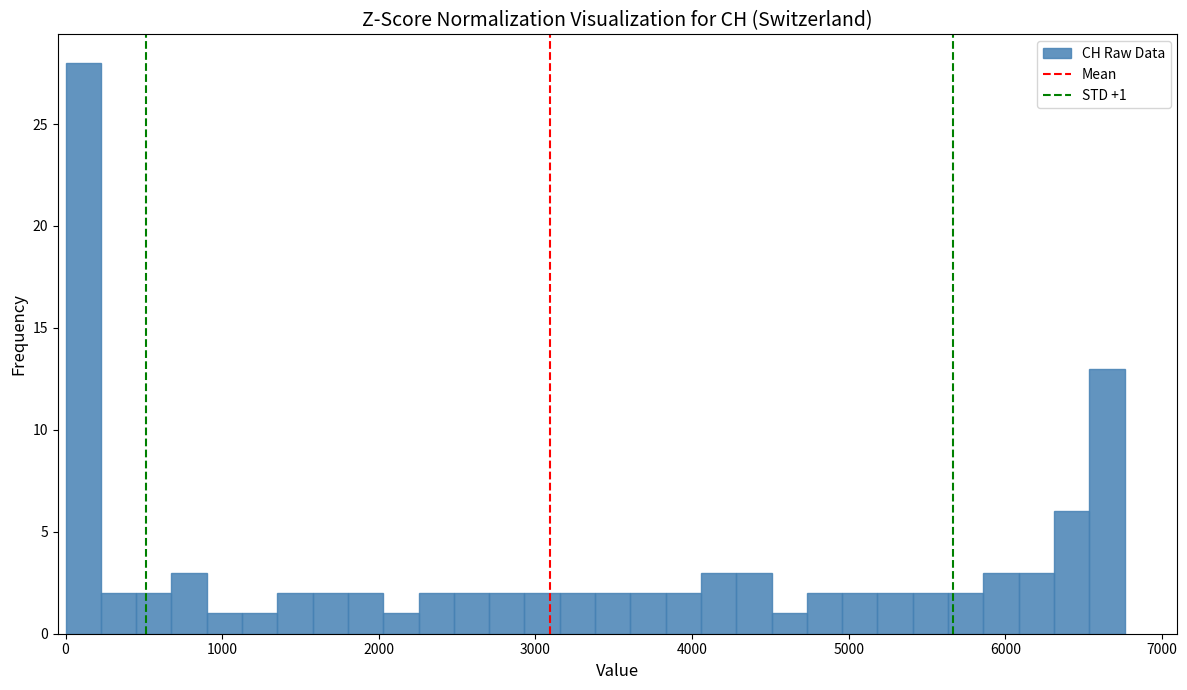

Around what value on the x-axis is the tallest bar? Give the approximate position of its centre, as read against the axis.

100